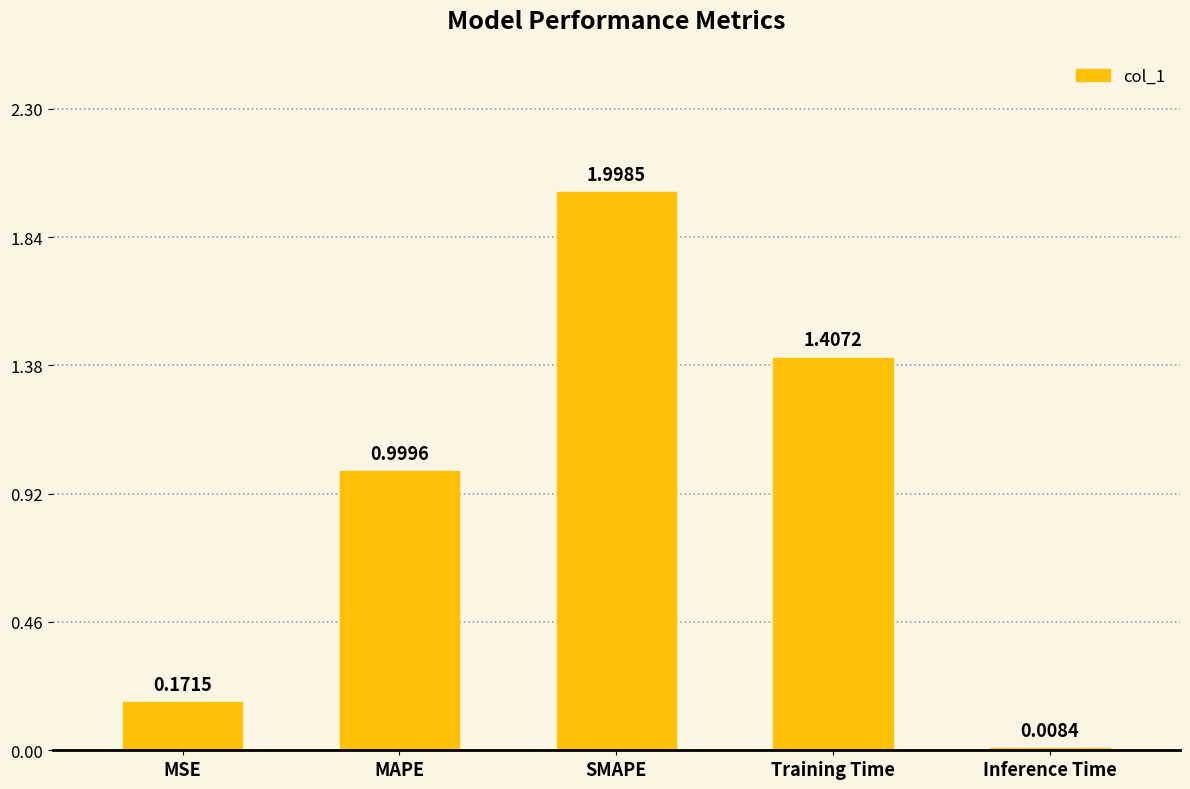

What is the maximum value shown in the chart?

2.0